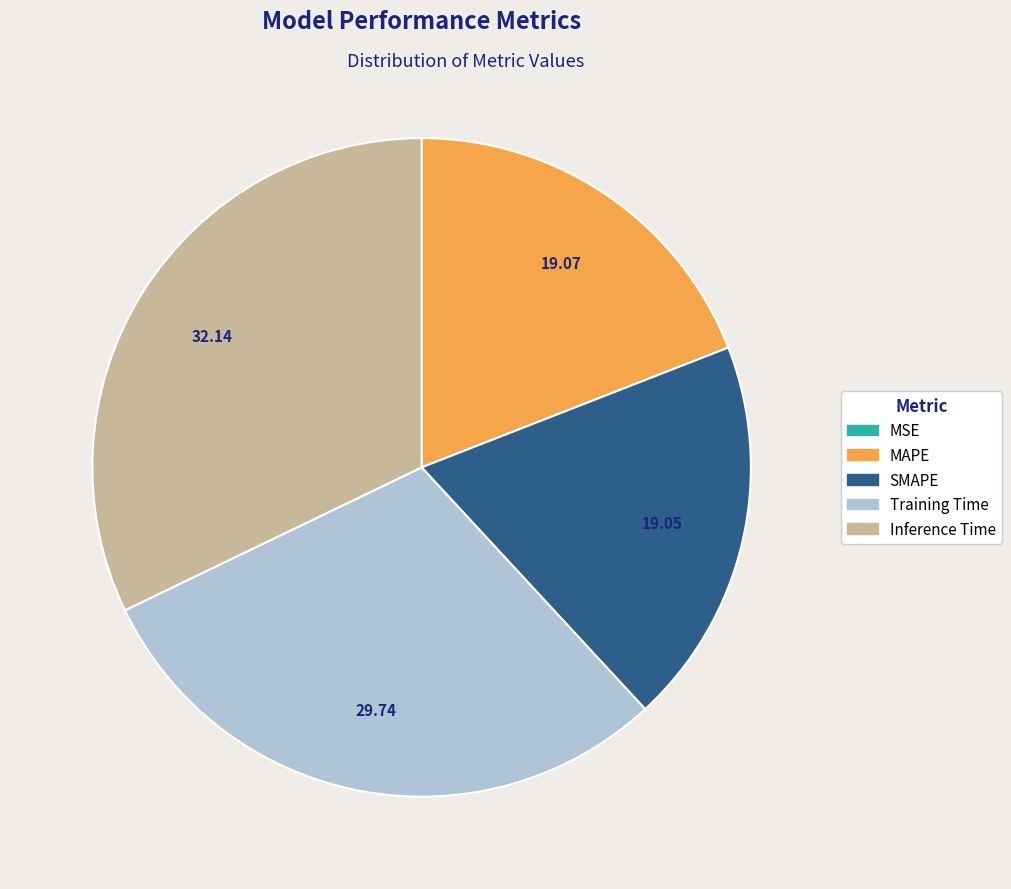

Which category has the biggest portion of the pie?

Inference Time